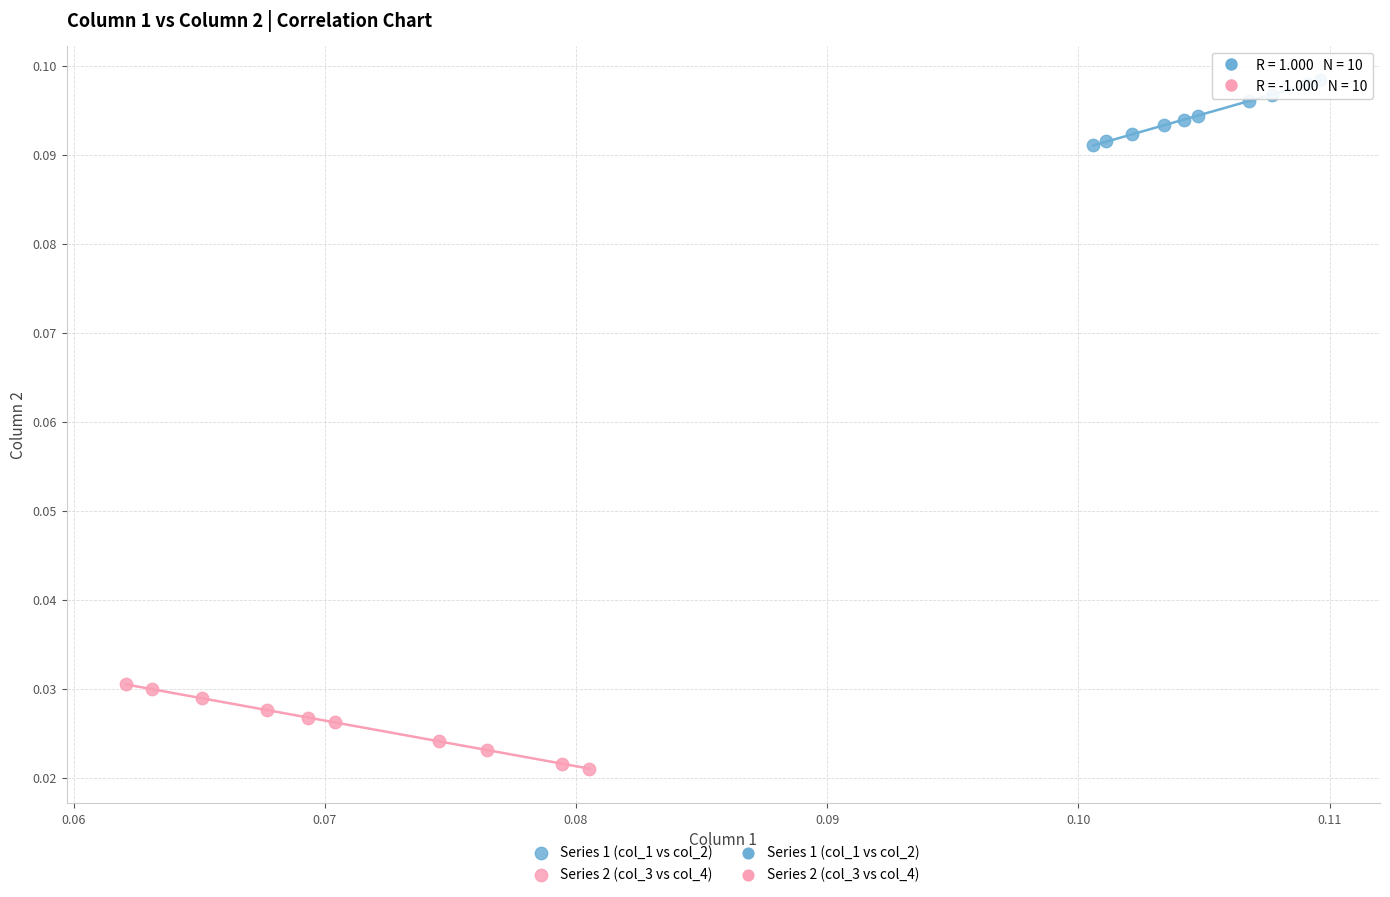

Which series reaches the minimum Y coordinate?

Series 2 (col_3 vs col_4)